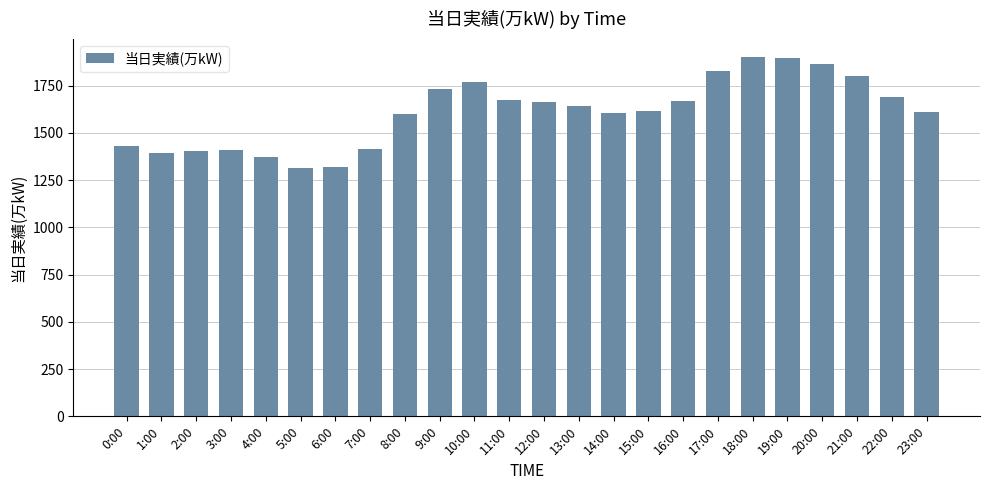

What is the average value?

1609